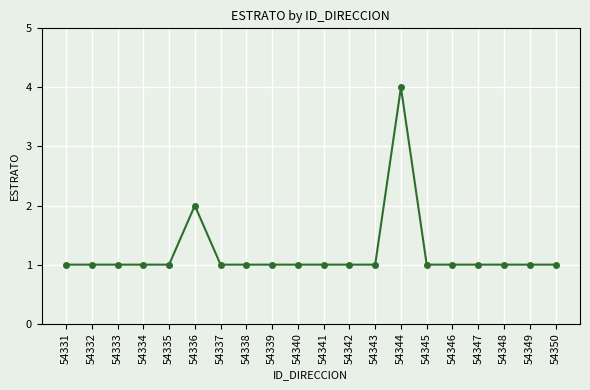

What is the maximum value shown in the chart?

4